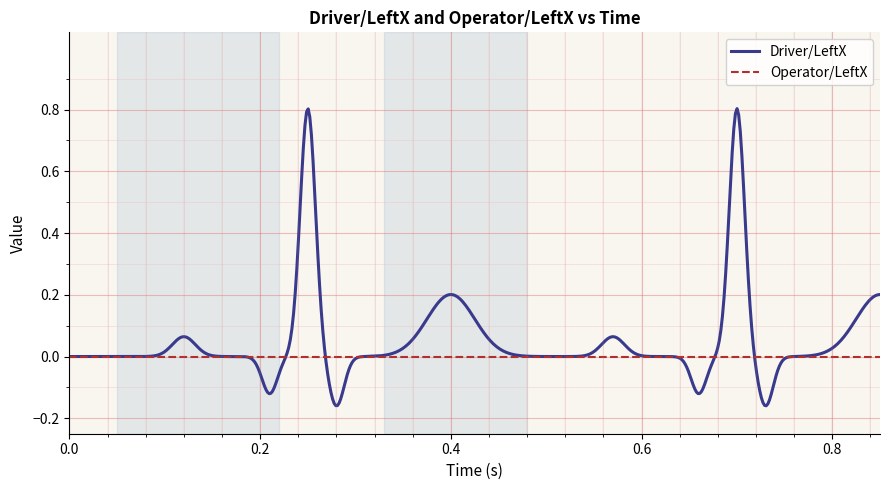

Rank the series by their maximum value, from highest to lowest.

Driver/LeftX, Operator/LeftX